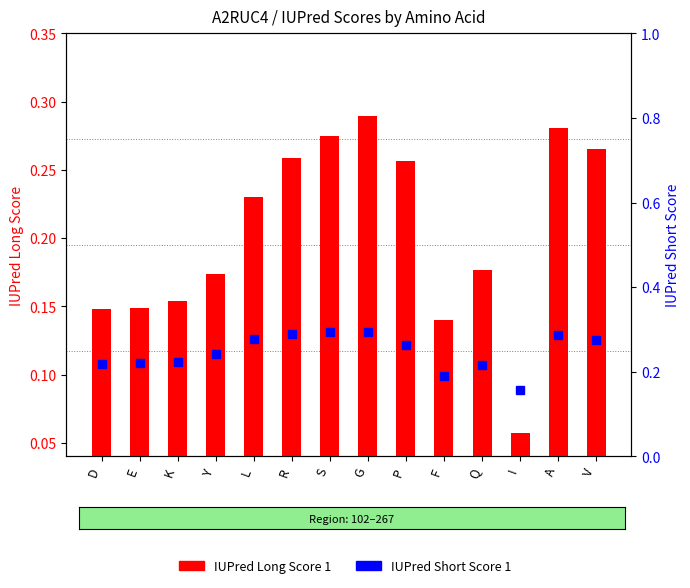

Reading left to right, what are all the values shown in this chart?

IUPred Long Score 1: D=0.1	E=0.1	K=0.2	Y=0.2	L=0.2	R=0.3	S=0.3	G=0.3	P=0.3	F=0.1	Q=0.2	I=0.1	A=0.3	V=0.3
IUPred Short Score 1: D=0.2	E=0.2	K=0.2	Y=0.2	L=0.3	R=0.3	S=0.3	G=0.3	P=0.3	F=0.2	Q=0.2	I=0.2	A=0.3	V=0.3